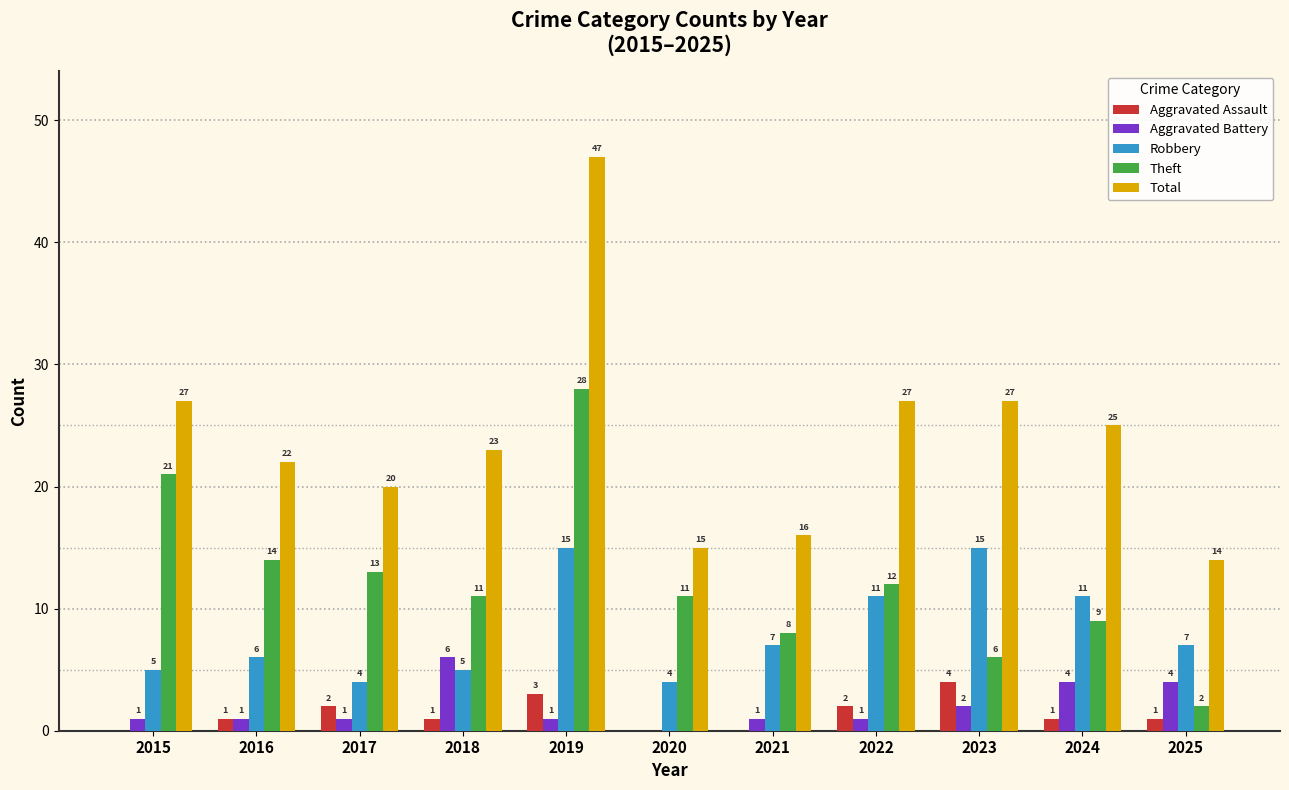

What is the maximum value for Robbery?

15